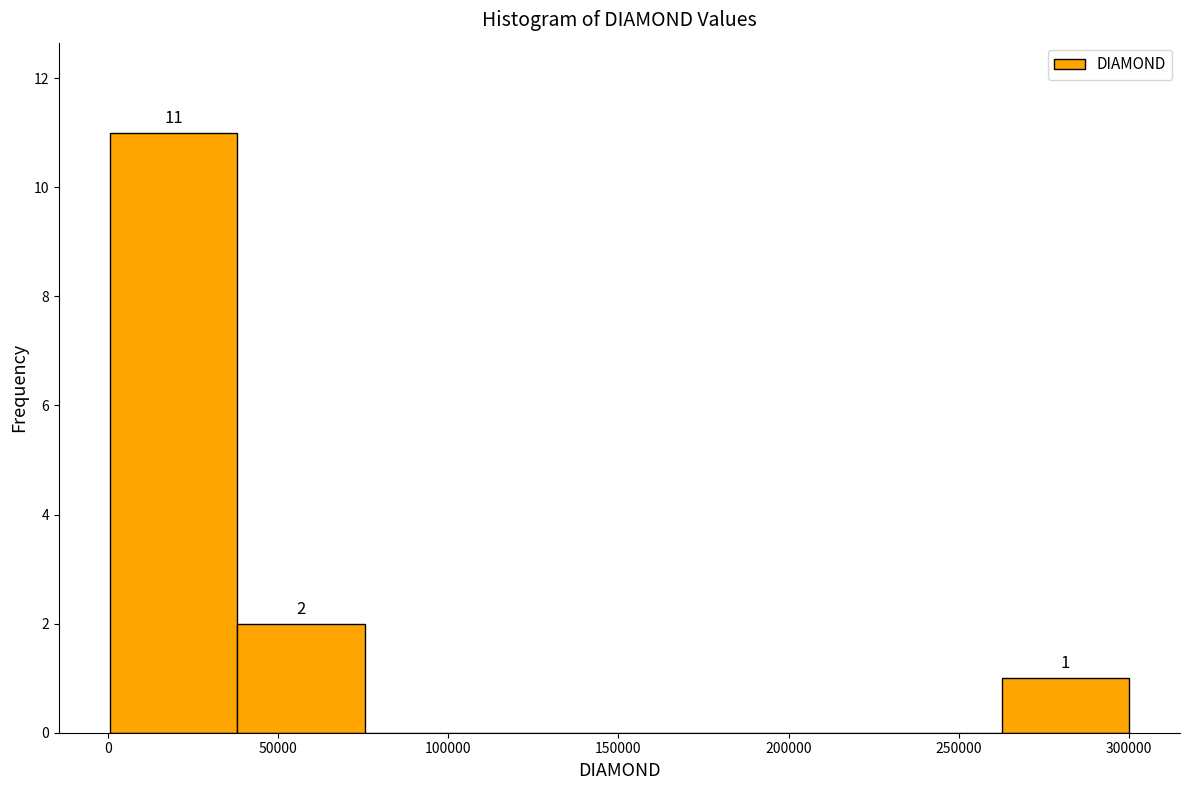

Over which range of the x-axis is the bar tallest?

0 to 40000